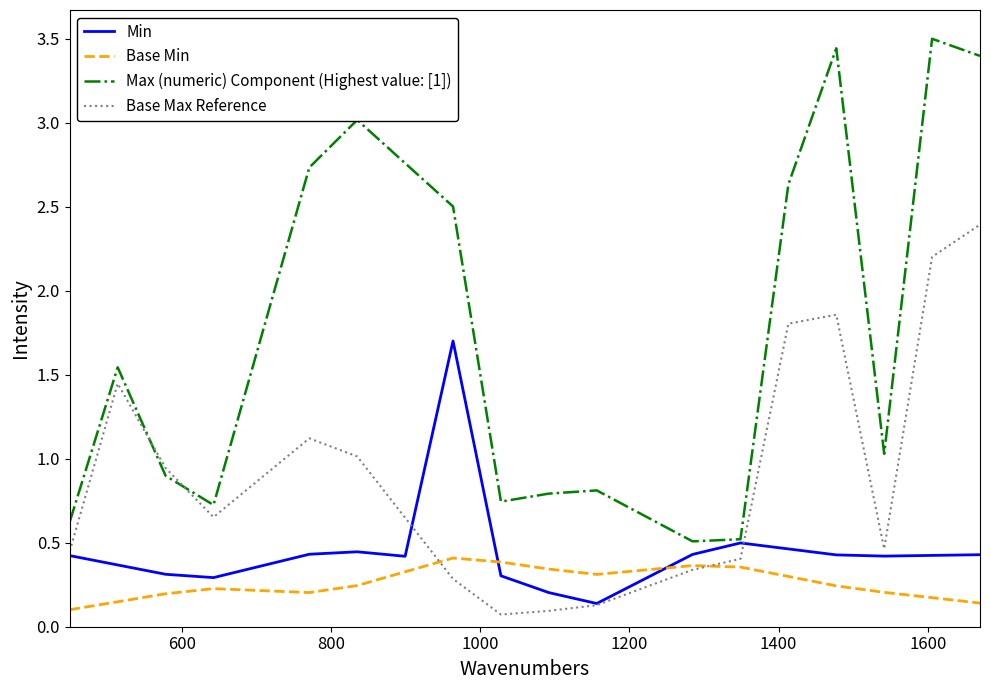

What is the greatest value displayed?

3.5